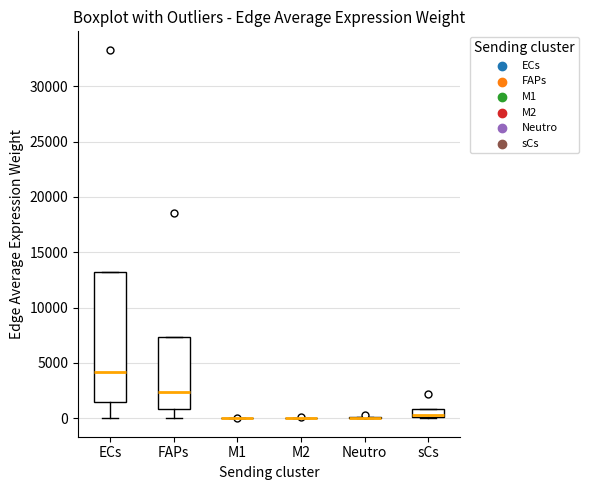

Reading left to right, transcribe this box plot: for each box, give where its median line is, the range the box spans, and where its two whiskers end, as read against the y-axis. The values are not printed on the chart, so give them approximately, as read against the axis.

ECs: median 4000, box 1500 to 13000, whiskers 0 to 13000
FAPs: median 2500, box 1000 to 7500, whiskers 0 to 7500
M1: box collapsed to a line at 0, whiskers 0 to 0
M2: box collapsed to a line at 0, whiskers 0 to 0
Neutro: box collapsed to a line at 0, whiskers 0 to 0
sCs: median 500, box 0 to 1000, whiskers 0 to 1000